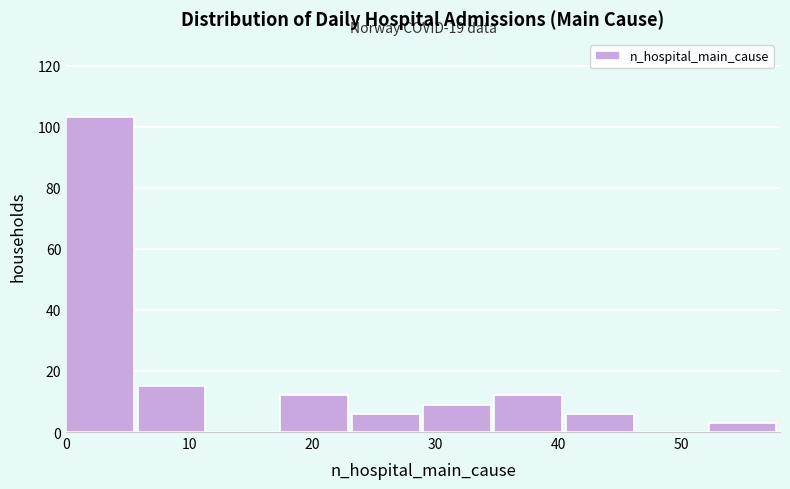

Over which range of the x-axis is the bar tallest?

0.0 to 5.8